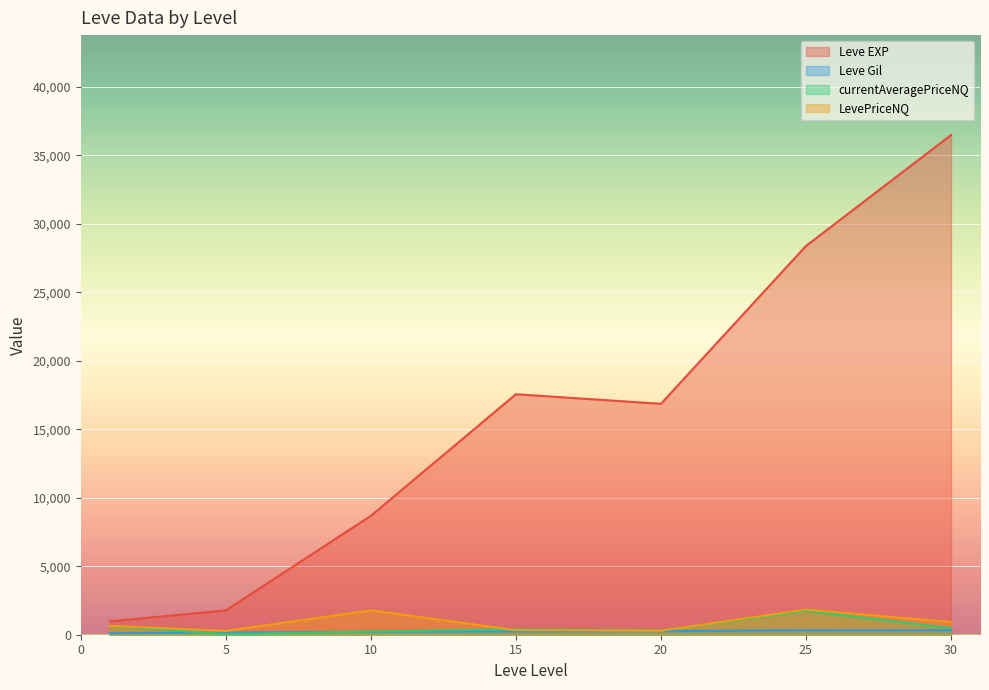

Which series has the largest total across all categories?

Leve EXP